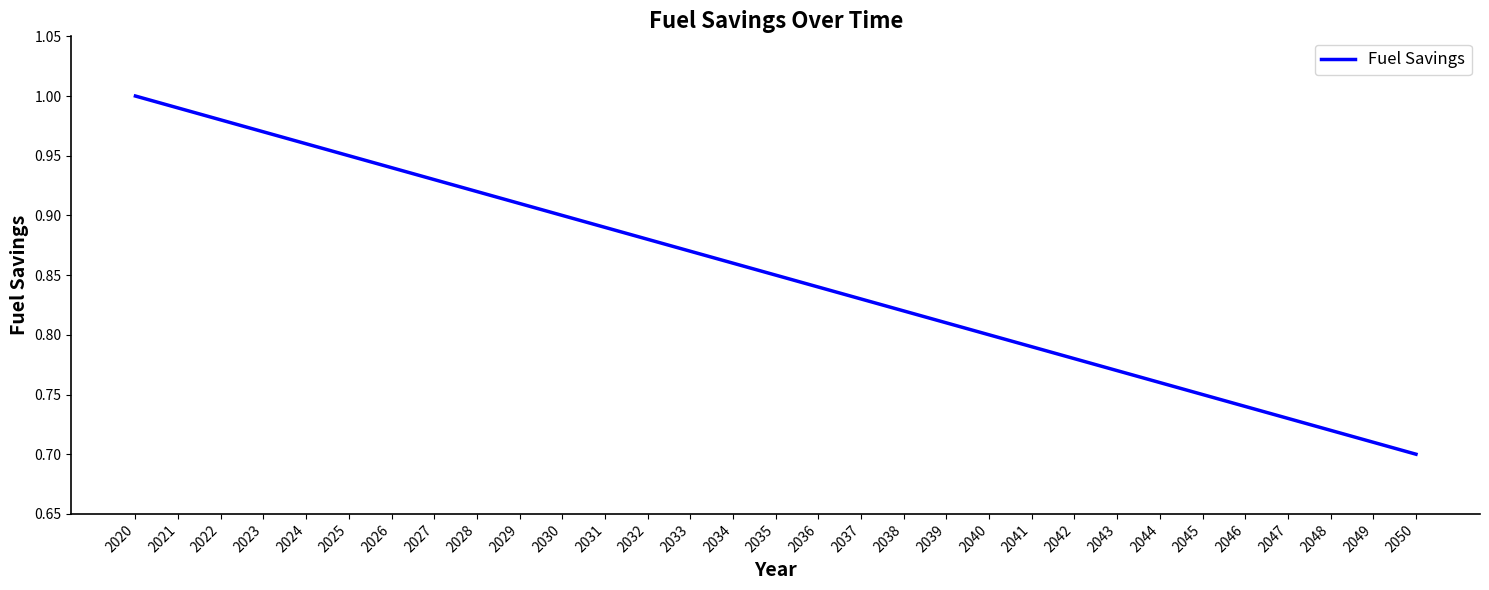

What is the difference between the second highest and second lowest values?

0.3